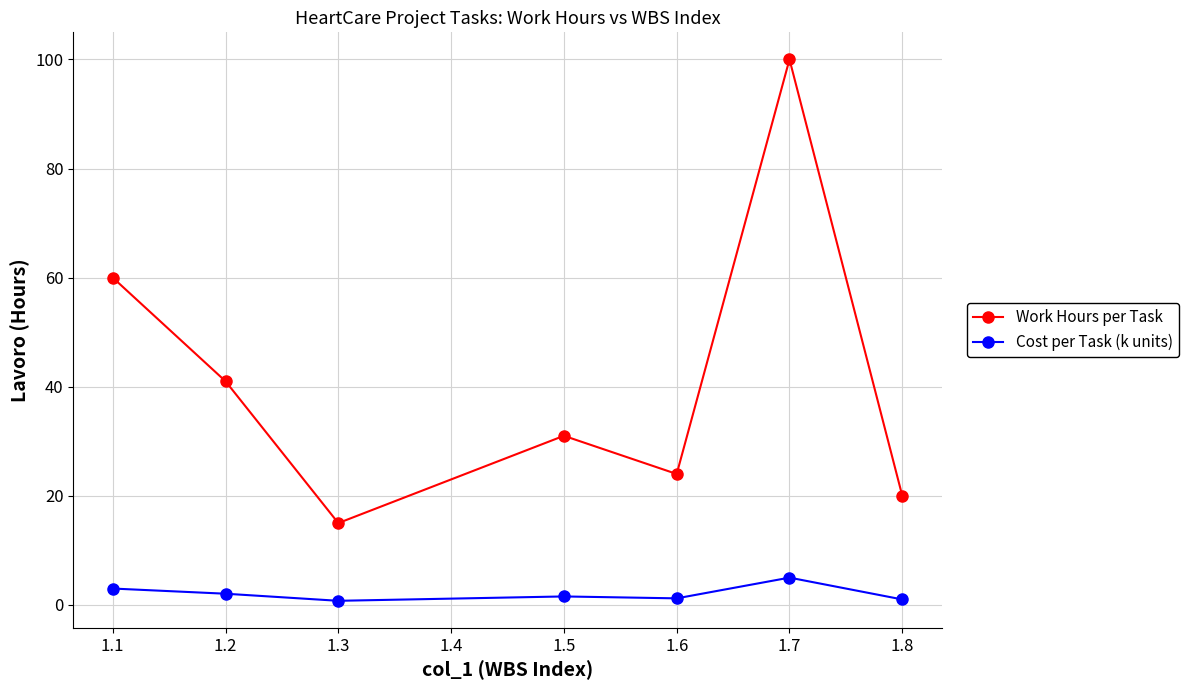

The value of Work Hours per Task at 1.7 is 66.0. True or false?

False